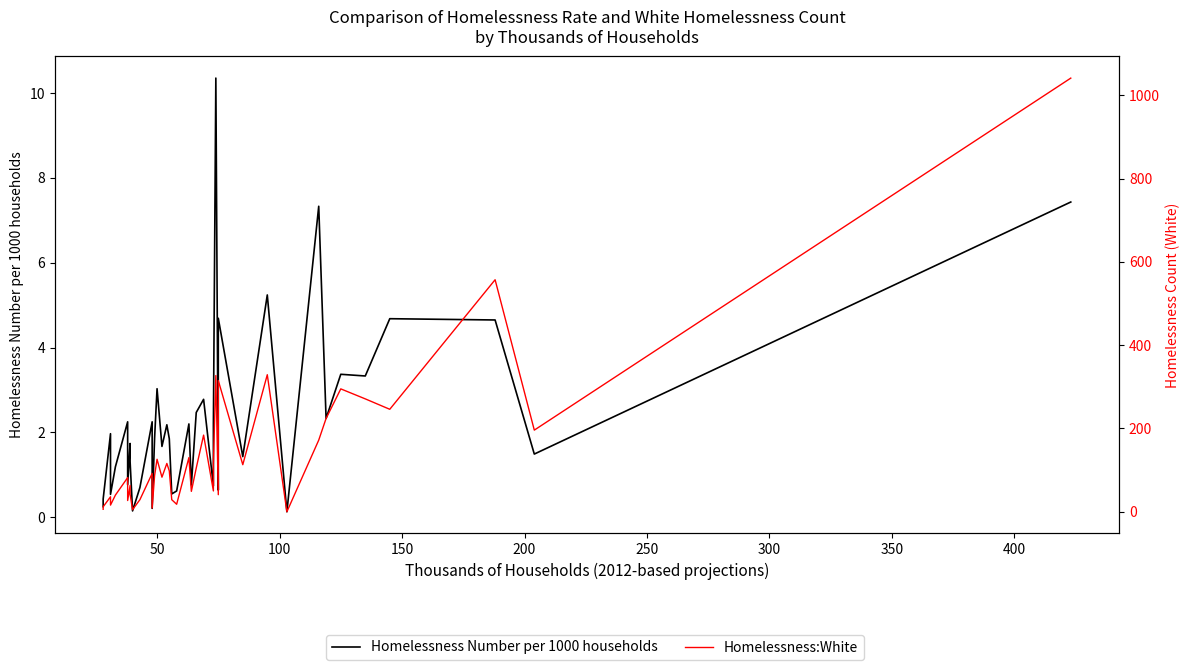

True or false: Homelessness:White has more than 0 interior local peaks.

True